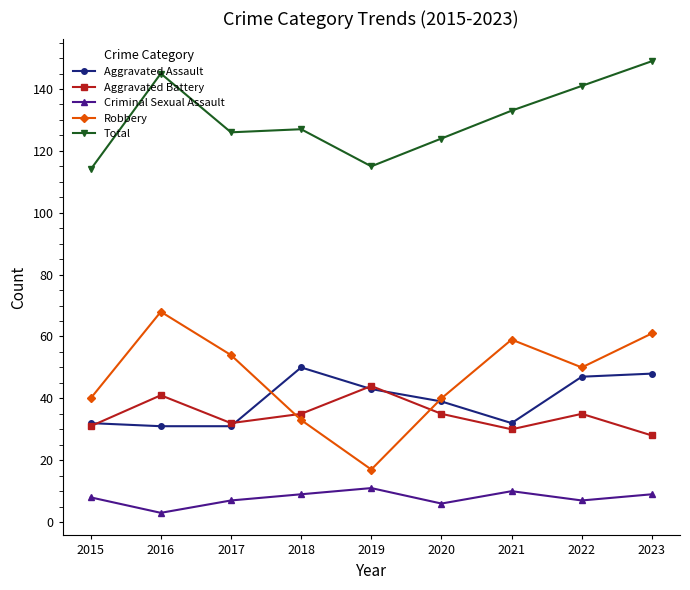

What is the maximum value for Total?

149